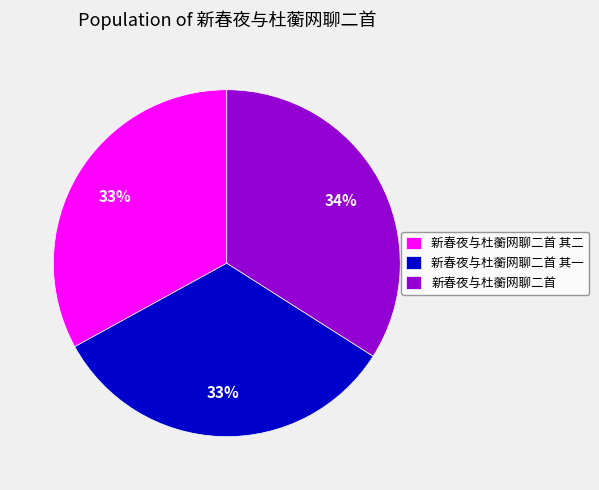

Combined, do 新春夜与杜蘅网聊二首 and 新春夜与杜蘅网聊二首 其一 account for over 50%?

Yes